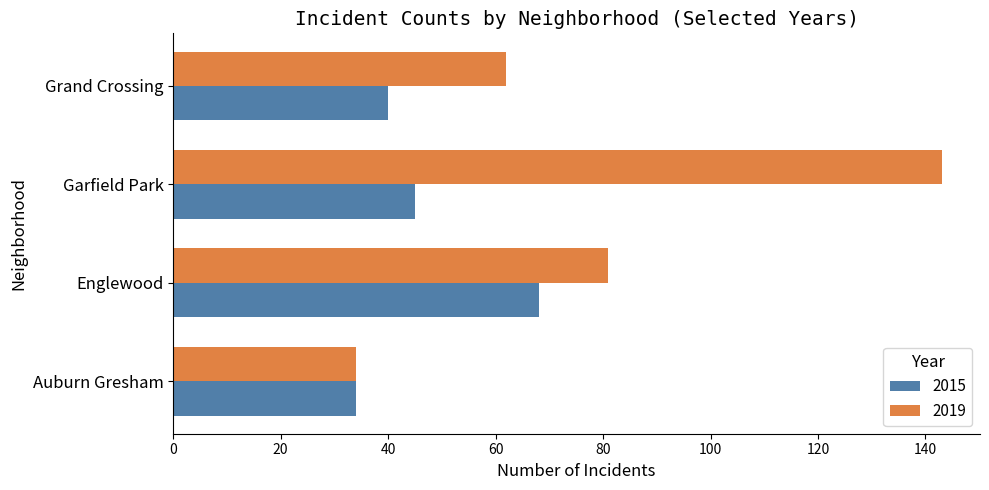

Which series has the largest total across all categories?

2019